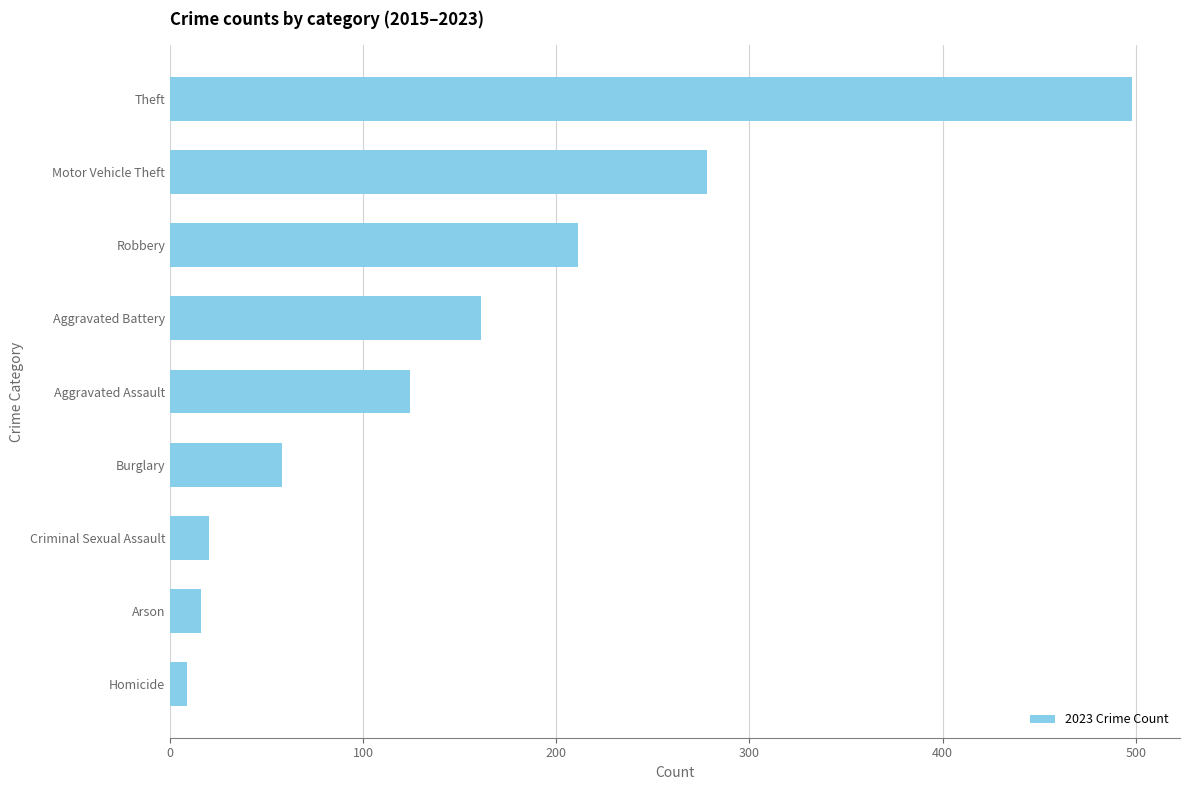

Is it true that the value at Criminal Sexual Assault is 20?

True